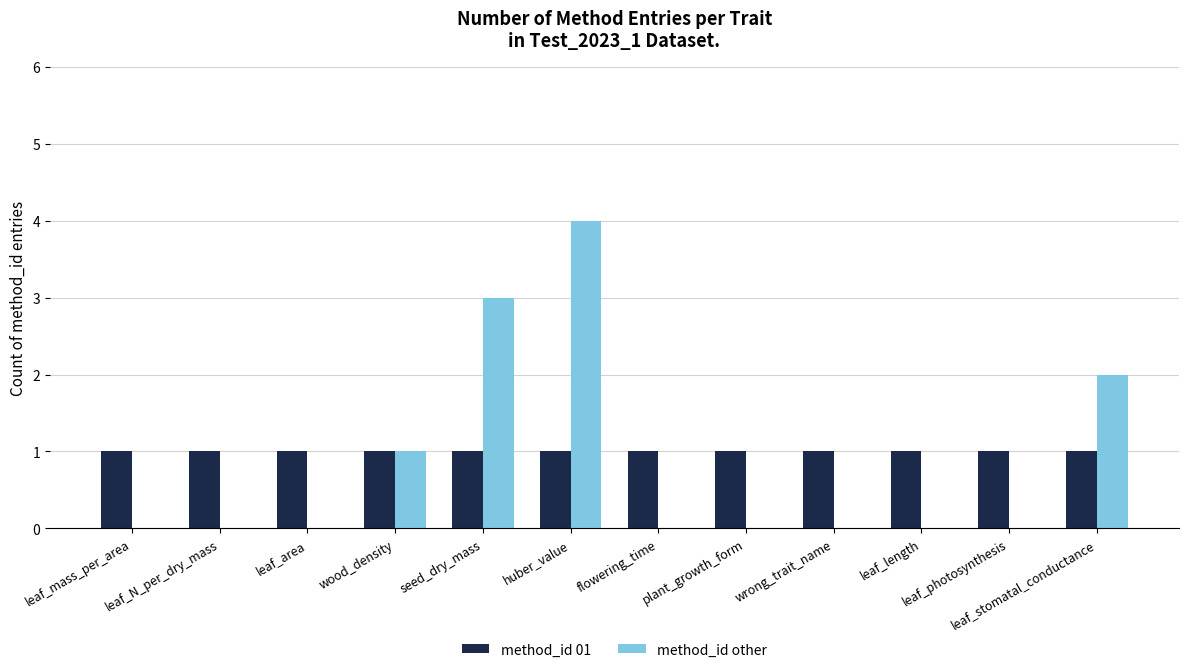

Which series has the largest range (max minus min)?

method_id other